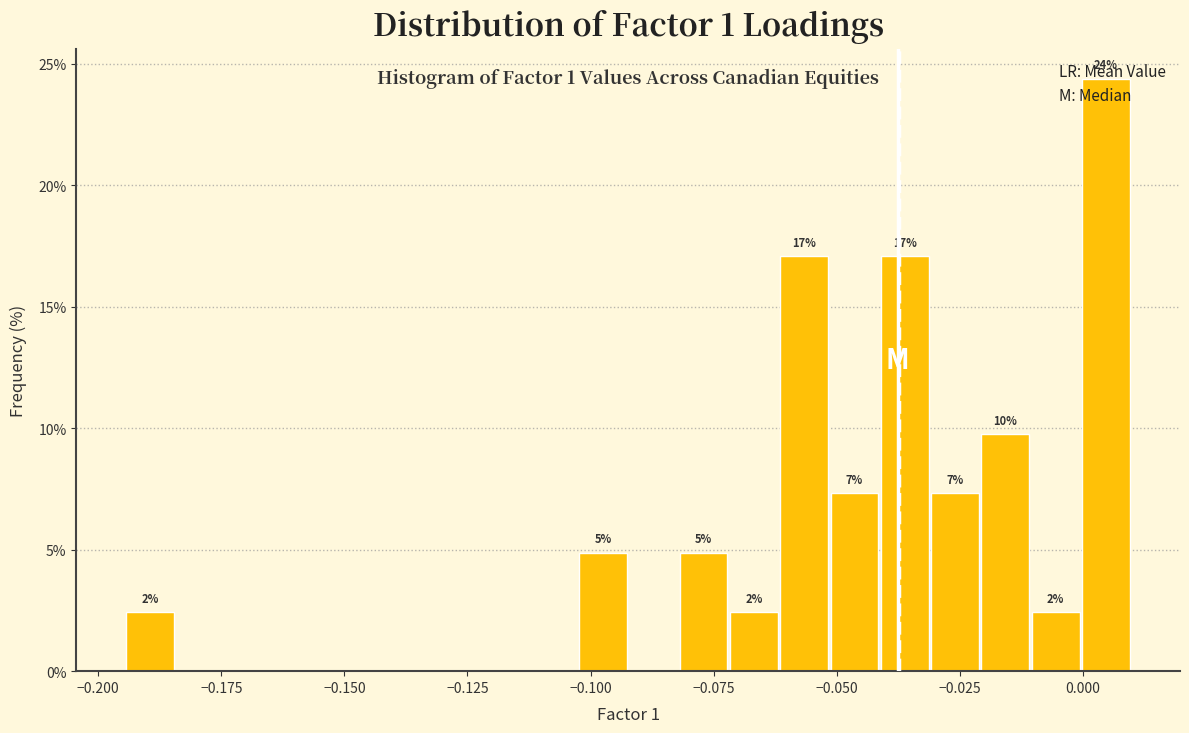

Around what value on the x-axis is the tallest bar? Give the approximate position of its centre, as read against the axis.

0.005